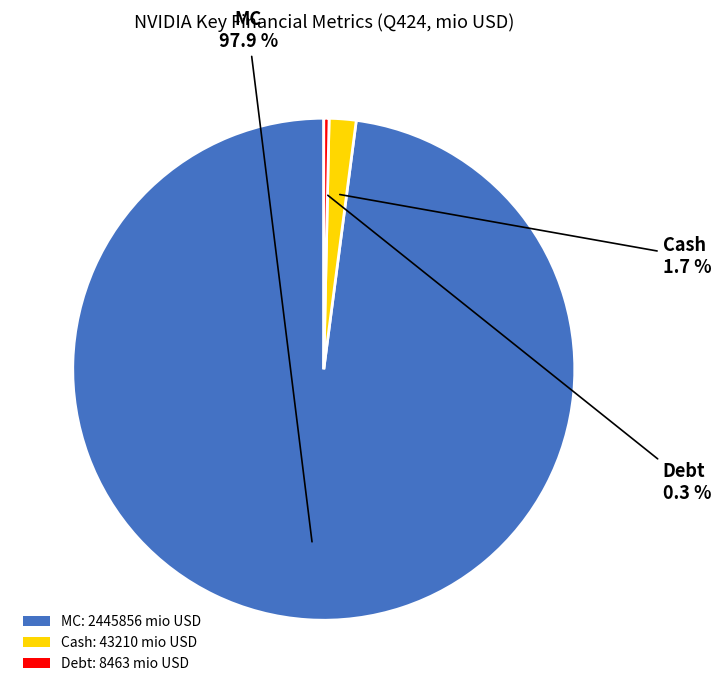

Rank the categories by value from highest to lowest.

MC: 2445856 mio USD, Cash: 43210 mio USD, Debt: 8463 mio USD